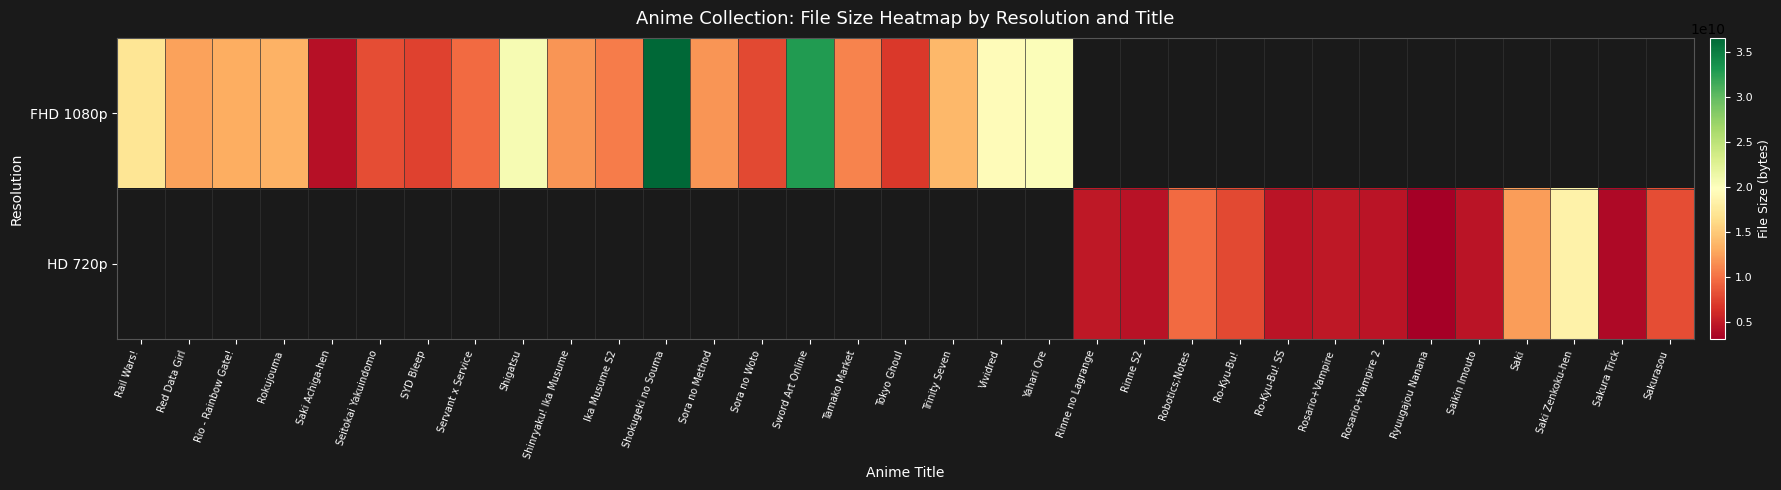

What is the difference between the FHD 1080p values at Sword Art Online and Shokugeki no Souma?

3684962230.0